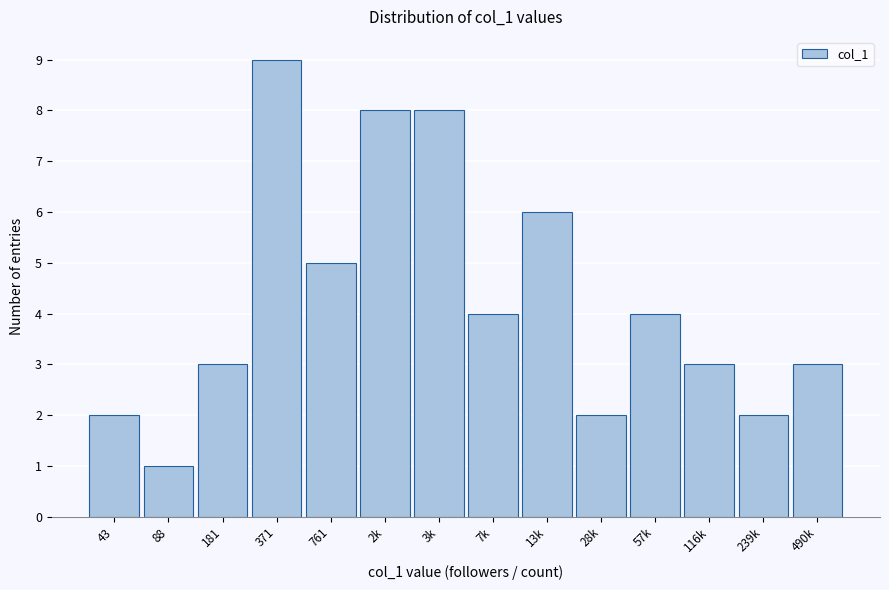

Reading left to right, list all the values displayed in this chart.

43=2	88=1	181=3	371=9	761=5	2k=8	3k=8	7k=4	13k=6	28k=2	57k=4	116k=3	239k=2	490k=3